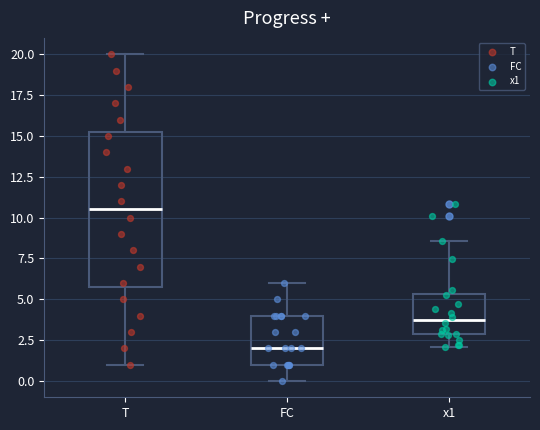

Which box is the tallest, from its lower edge to its upper edge?

T